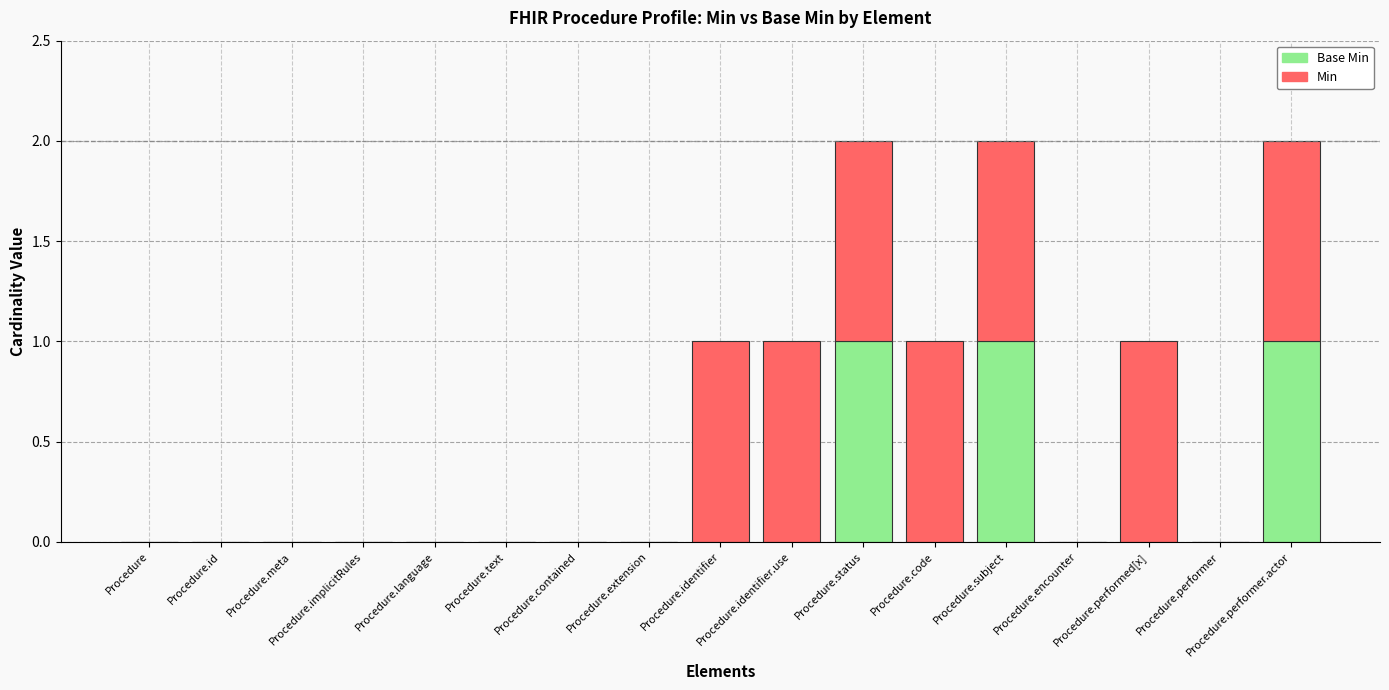

The Min series shows 1 at Procedure.status. True or false?

True